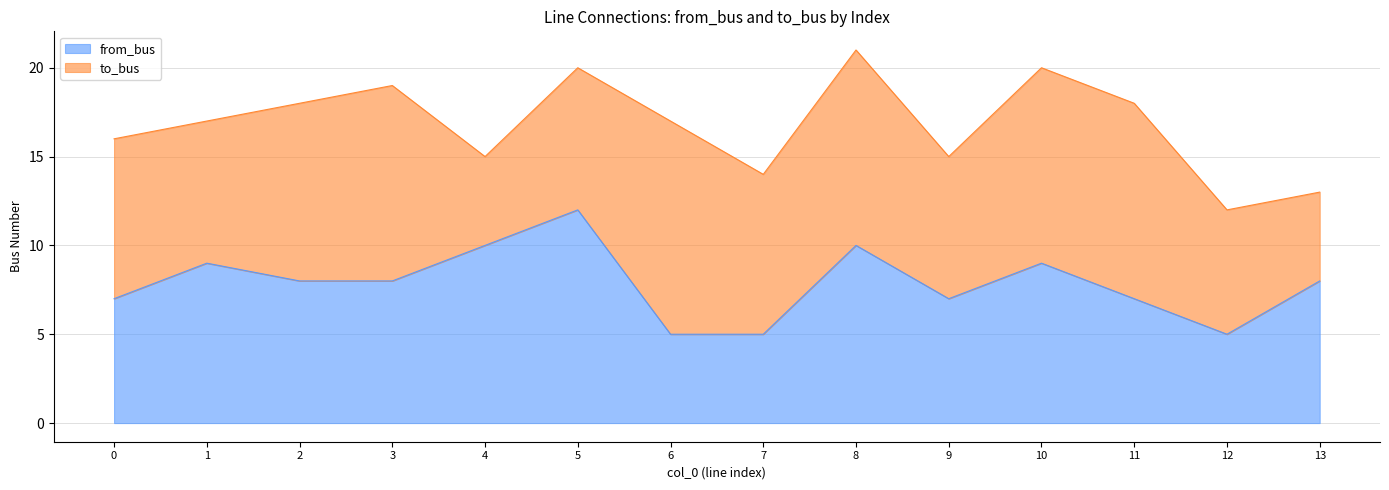

How many data points are above 8?

5